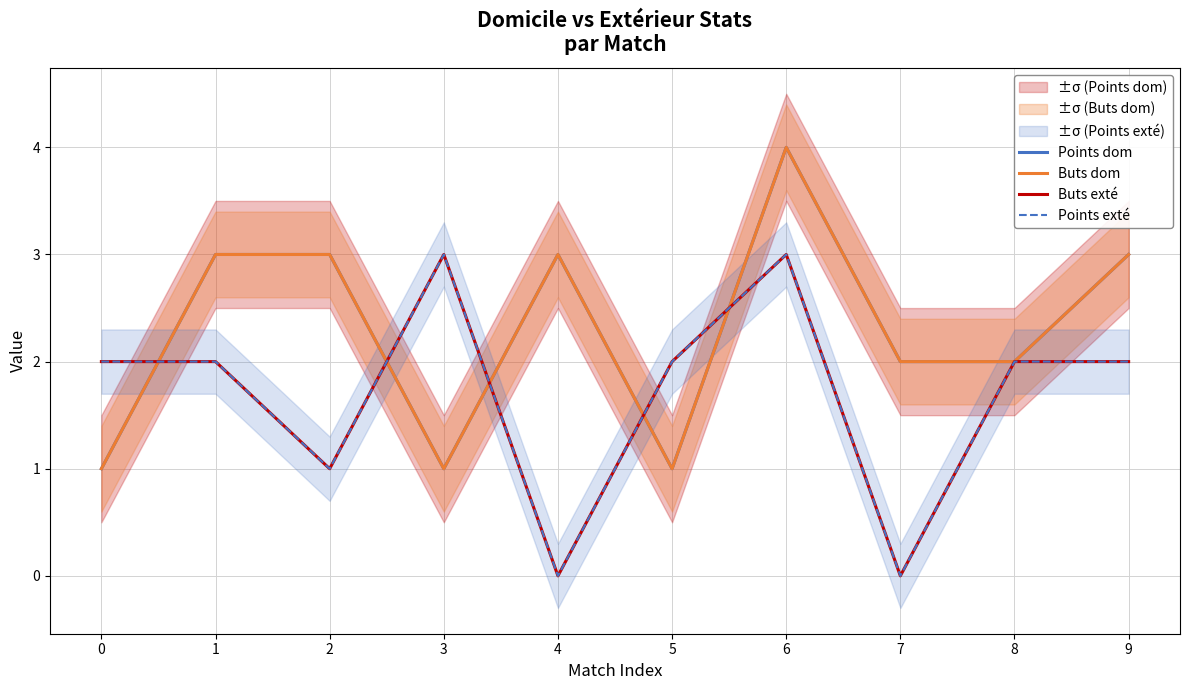

Is this an area chart (filled region under the line)?

No